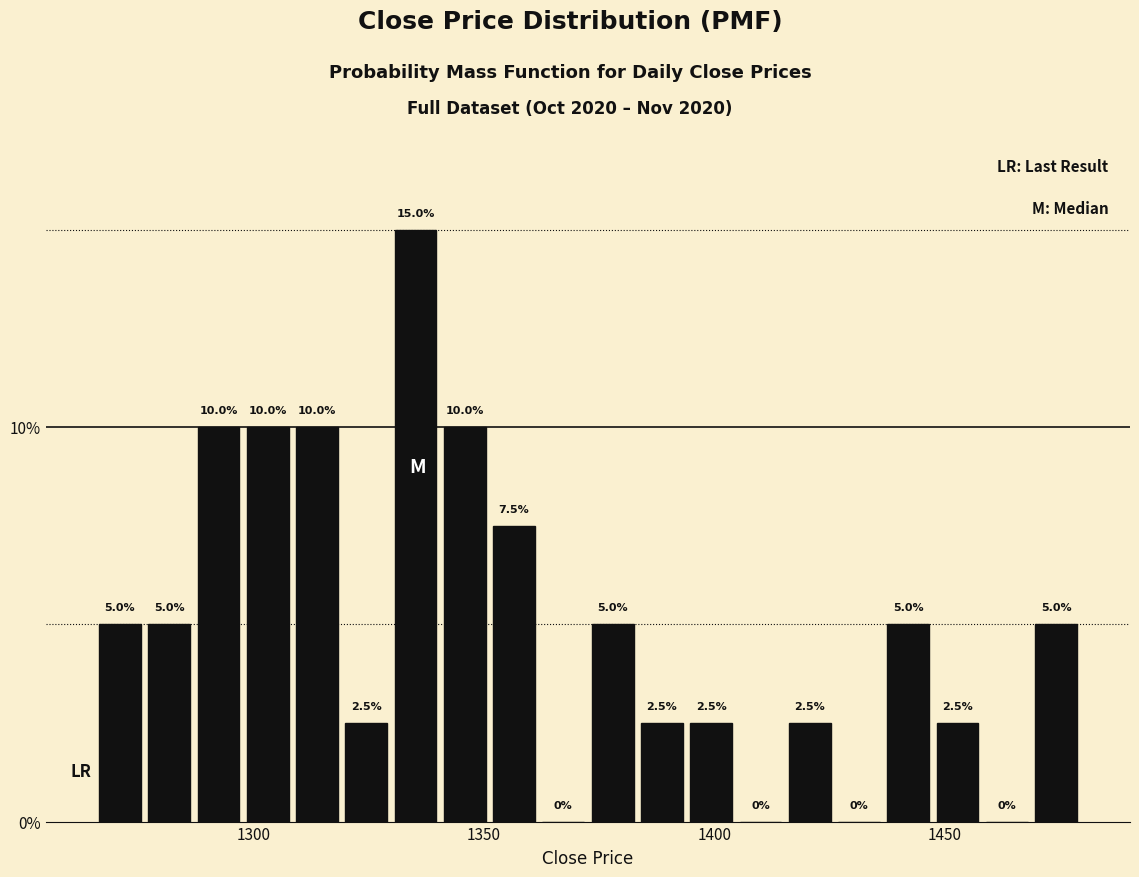

Read against the x-axis, roughly where is the centre of the tallest bar?

1335